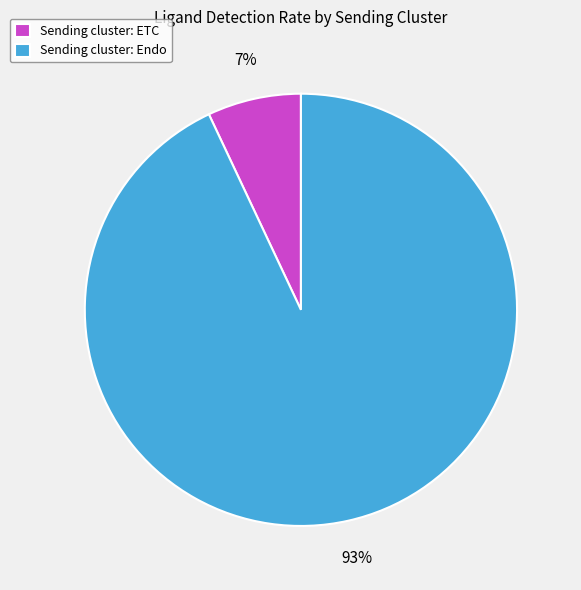

What is the smallest slice in the pie chart?

Sending cluster: ETC